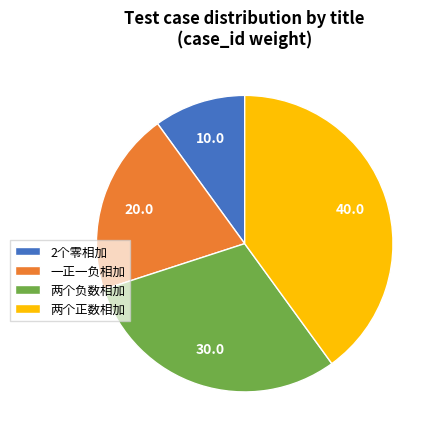

Does 2个零相加 represent more than half of the total?

No